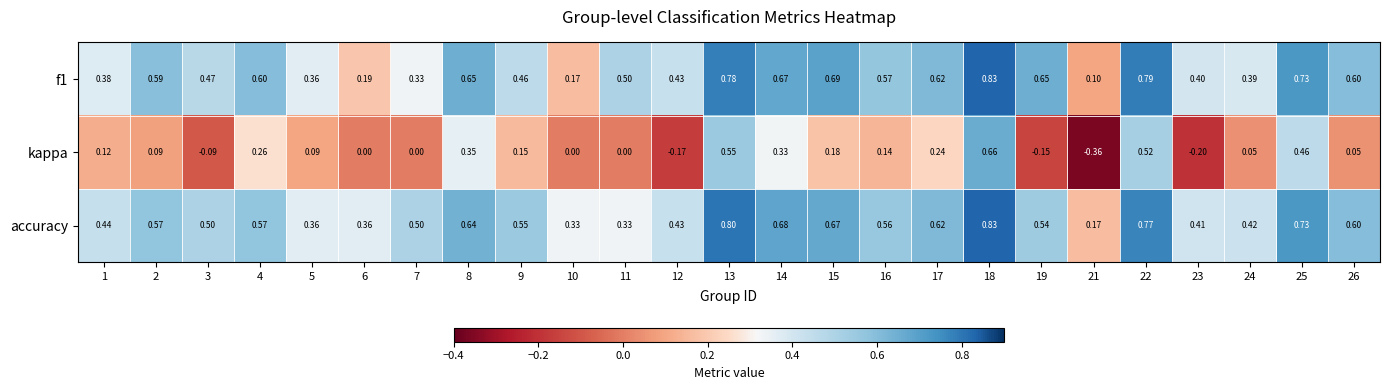

Which series has the largest range (max minus min)?

kappa